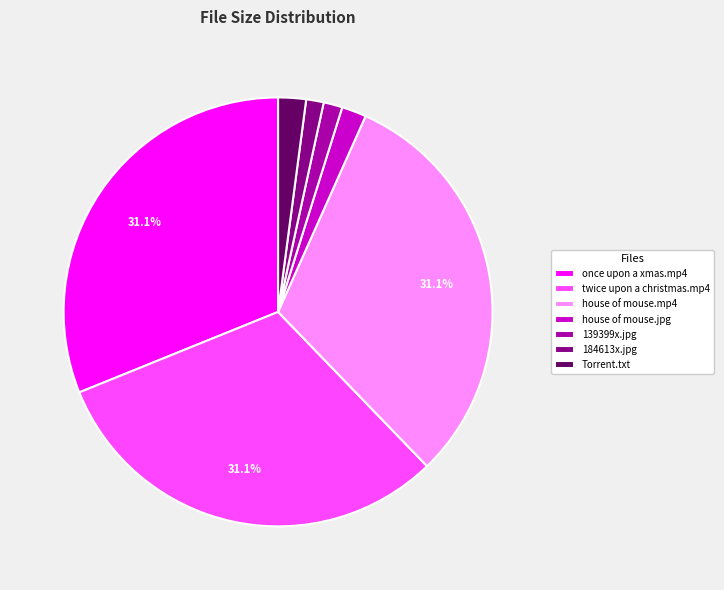

Is the sum of house of mouse.mp4 and twice upon a christmas.mp4 greater than half?

Yes